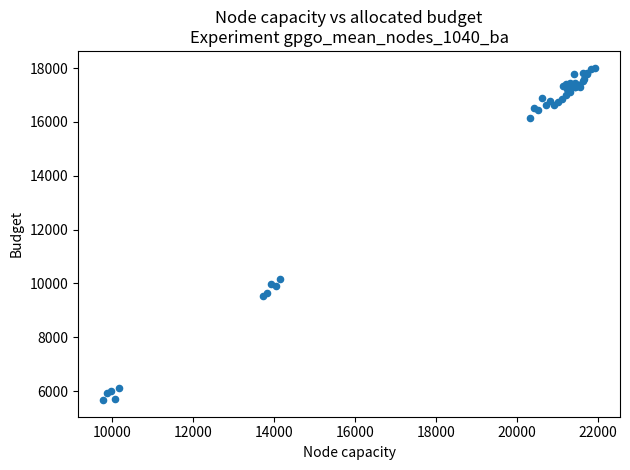

What Y value in the scatter plot is closest to 11841?

10161.2